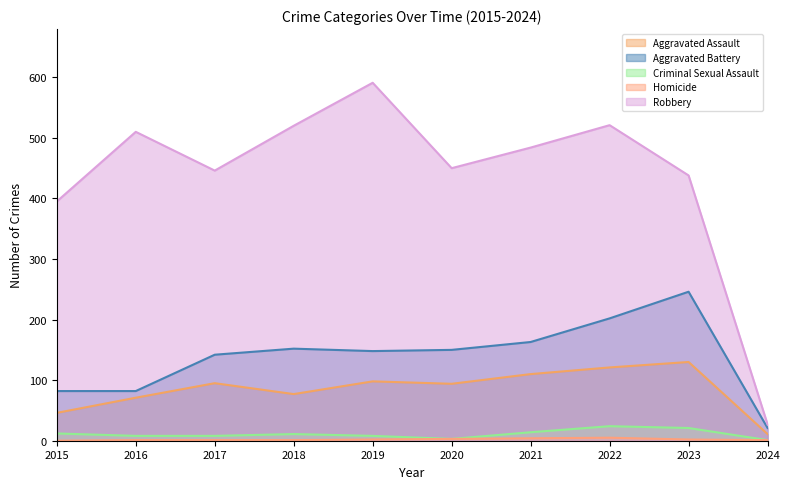

Which series has the largest total across all categories?

Robbery